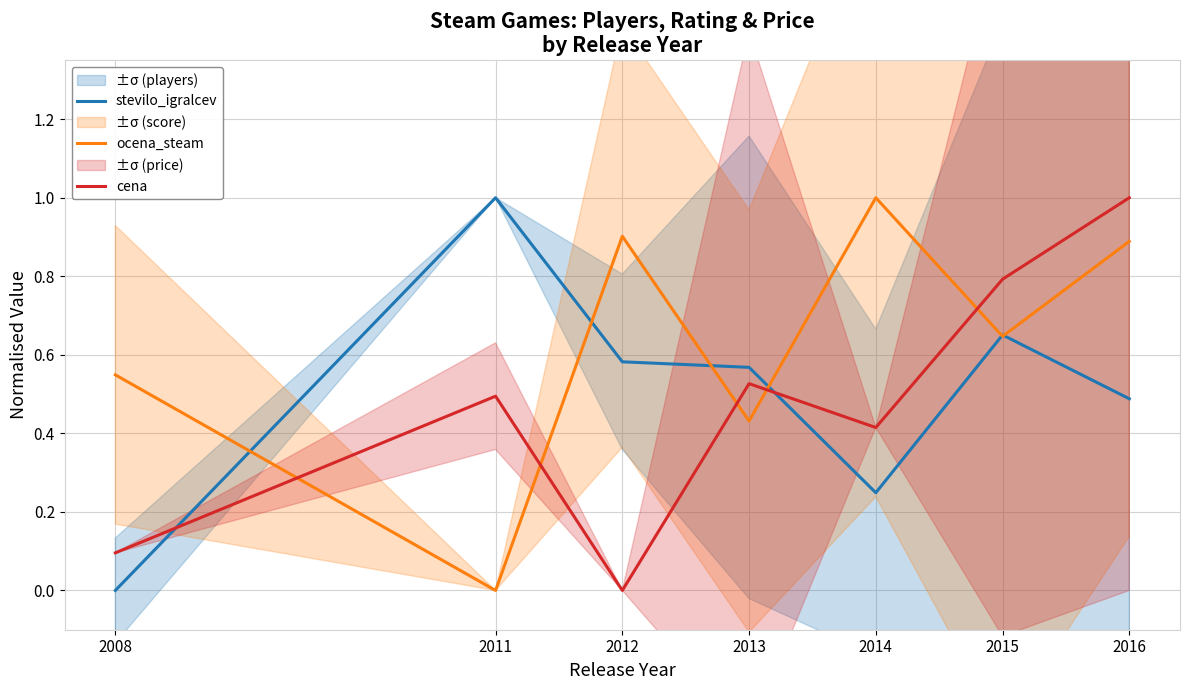

Is it true that cena equals 0.5 at 2013?

True